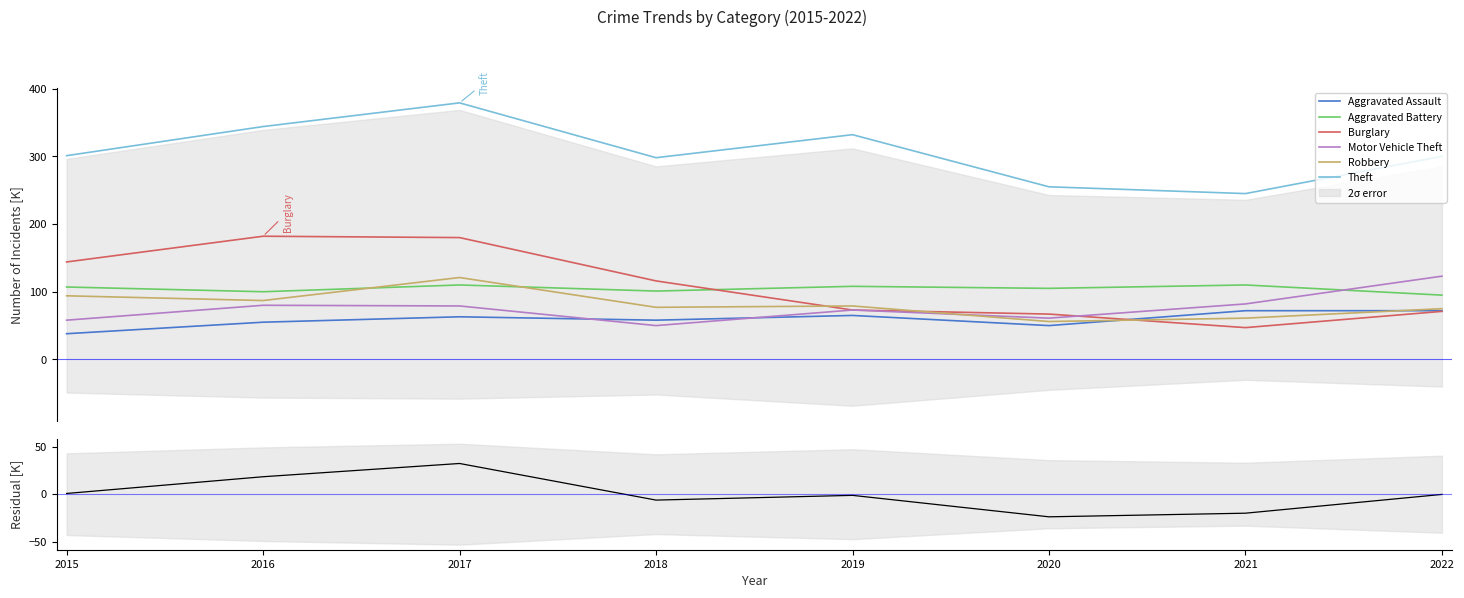

Between 2015 and 2022, which series saw the biggest shift?

Burglary